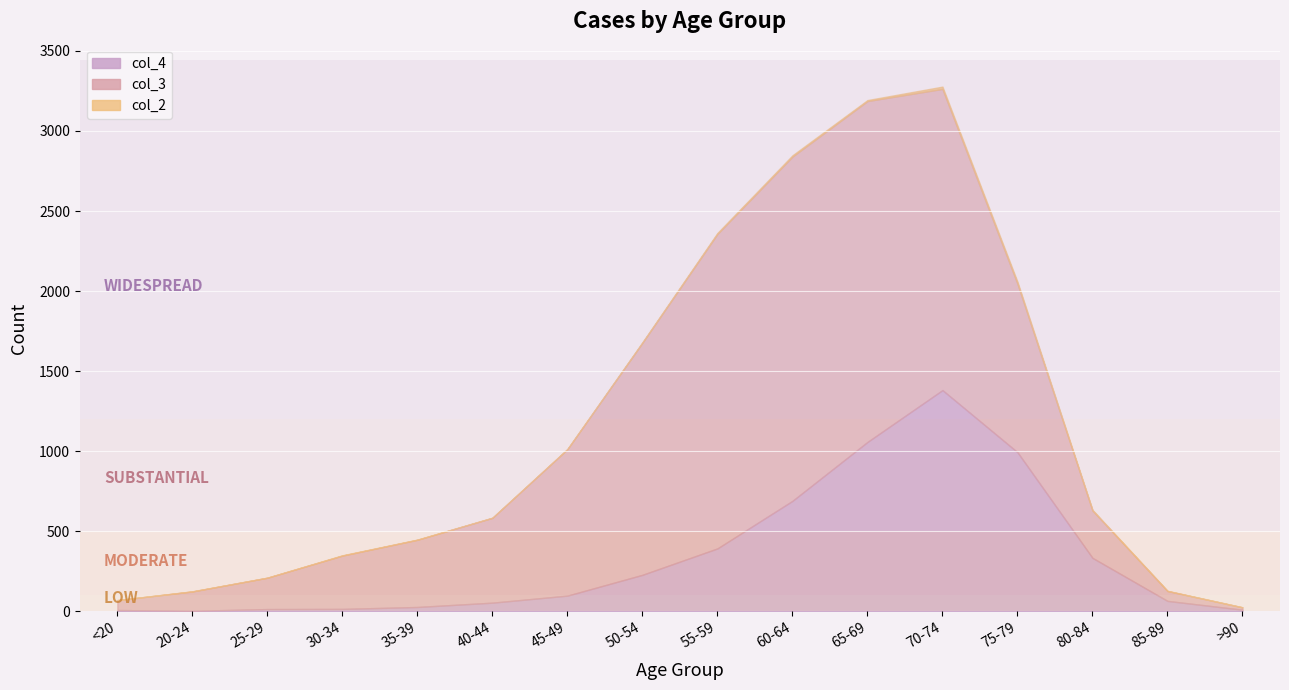

What position from the left is 40-44?

6